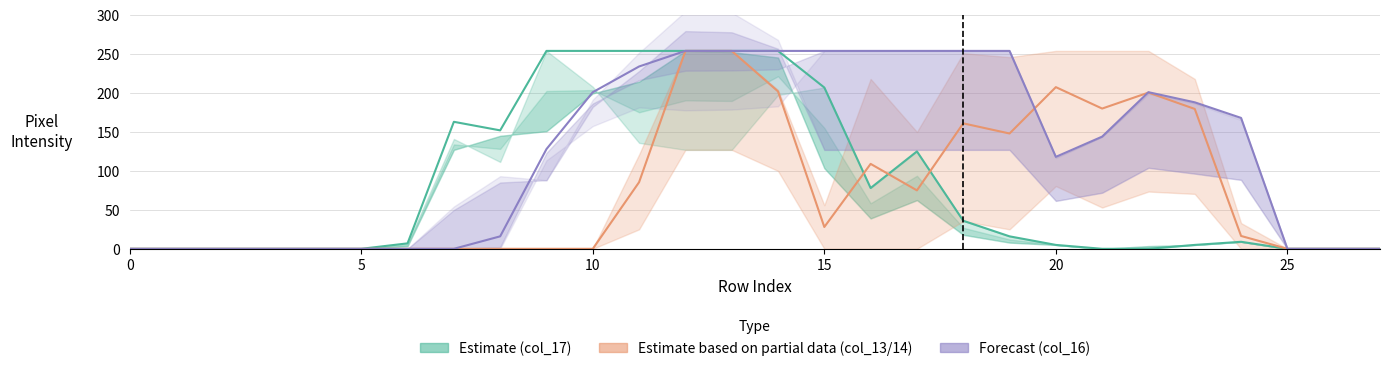

Does the chart display data point markers on the line(s)?

No